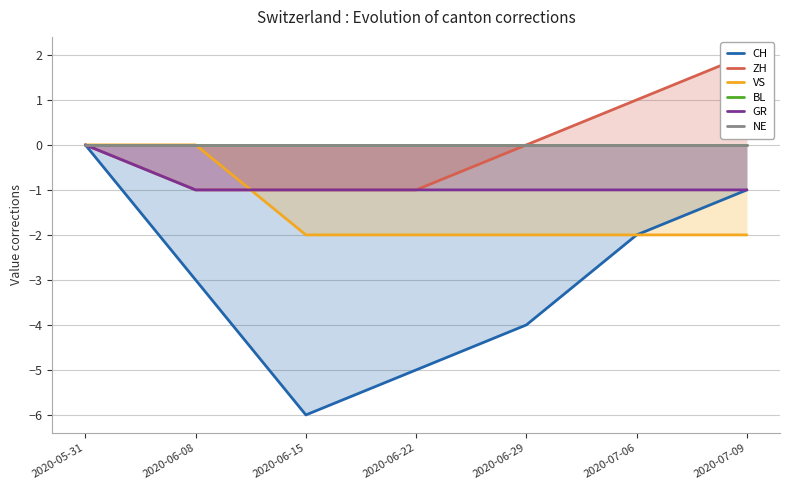

What are all the series names shown in the legend?

CH, ZH, VS, BL, GR, NE